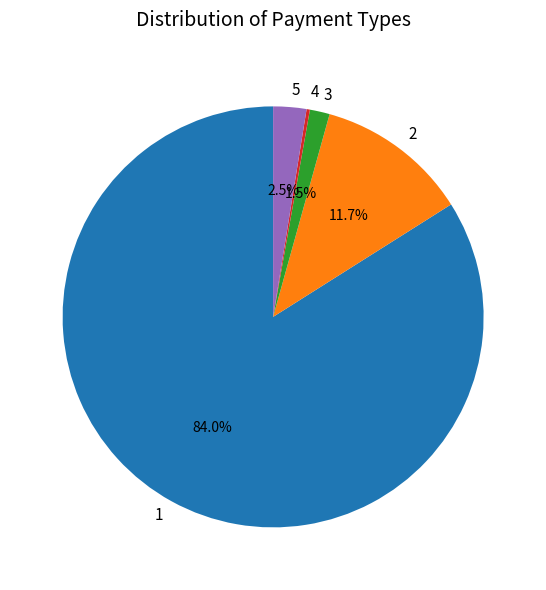

What portion of the pie excludes 2?

88.3%